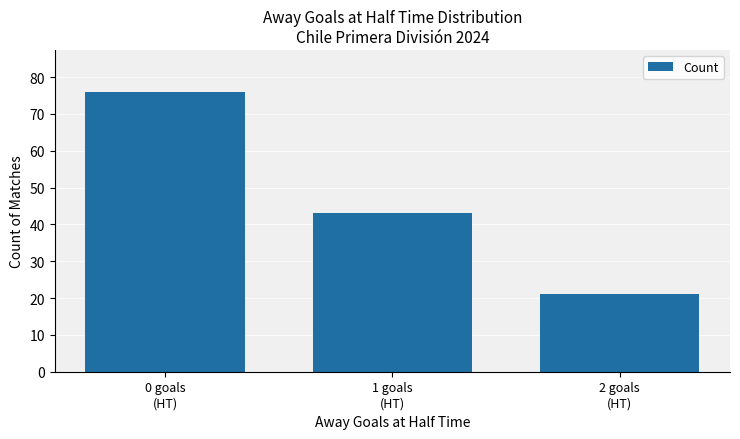

Reading left to right, list all the values displayed in this chart.

0 goals
(HT)=76	1 goals
(HT)=43	2 goals
(HT)=21